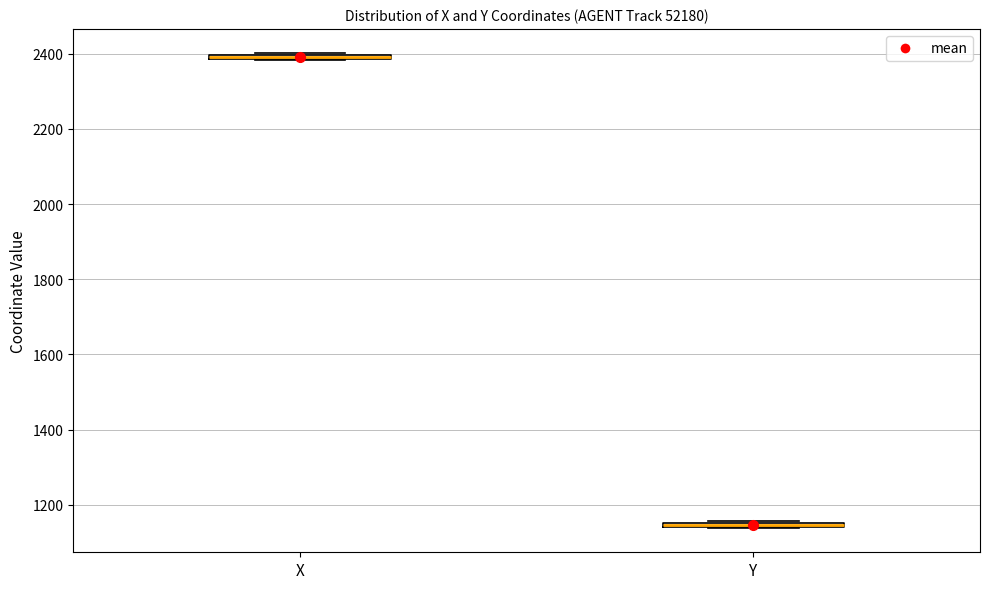

Where is the upper edge of the box for Y on the y-axis? The values are not printed on the chart, so give them approximately, as read against the axis.

1160